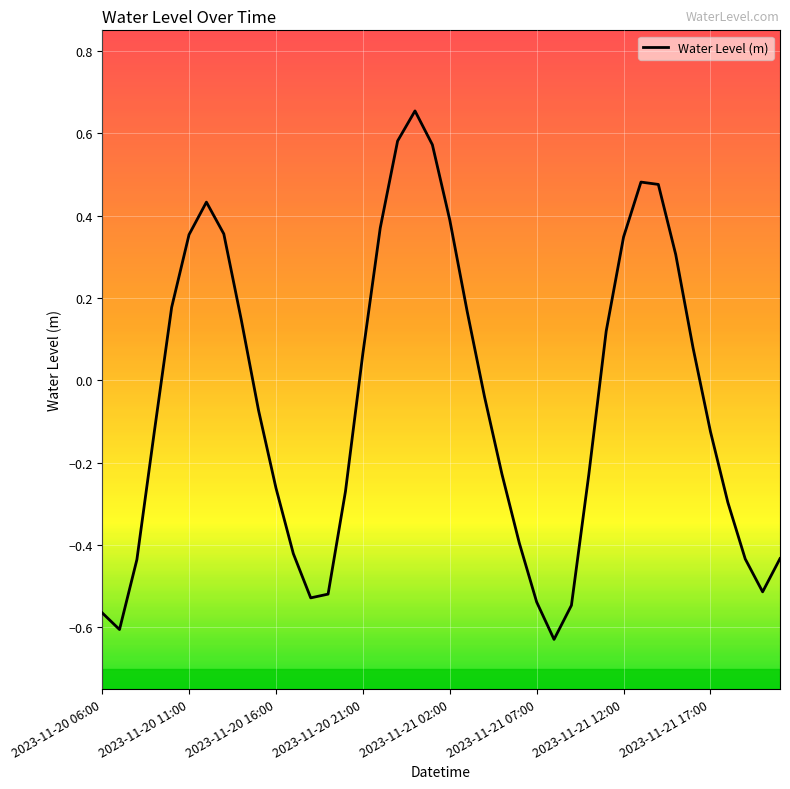

Does the chart have visible grid lines?

Yes